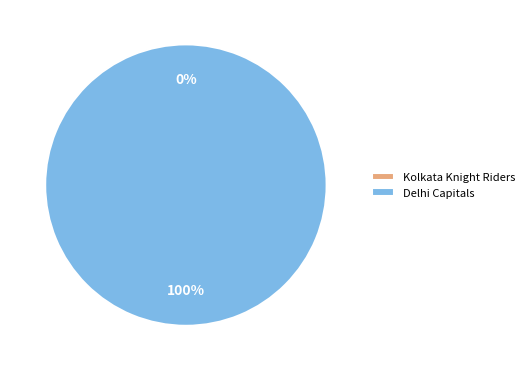

Which slice represents more than half of the pie?

Delhi Capitals